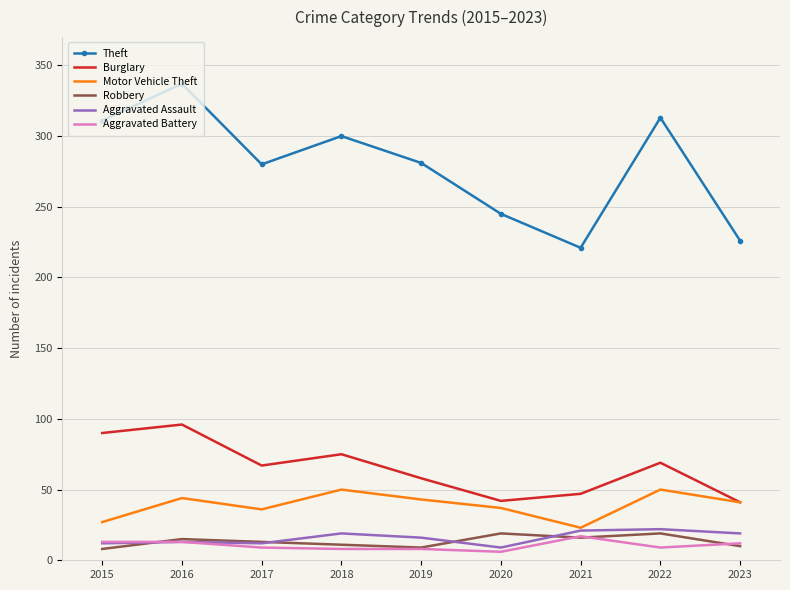

What is the average value of the Motor Vehicle Theft series?

39